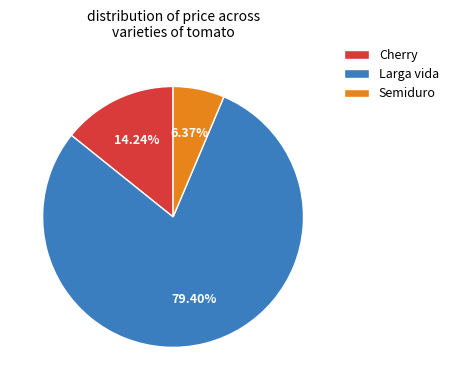

Is there any slice that represents more than half of the pie?

Yes